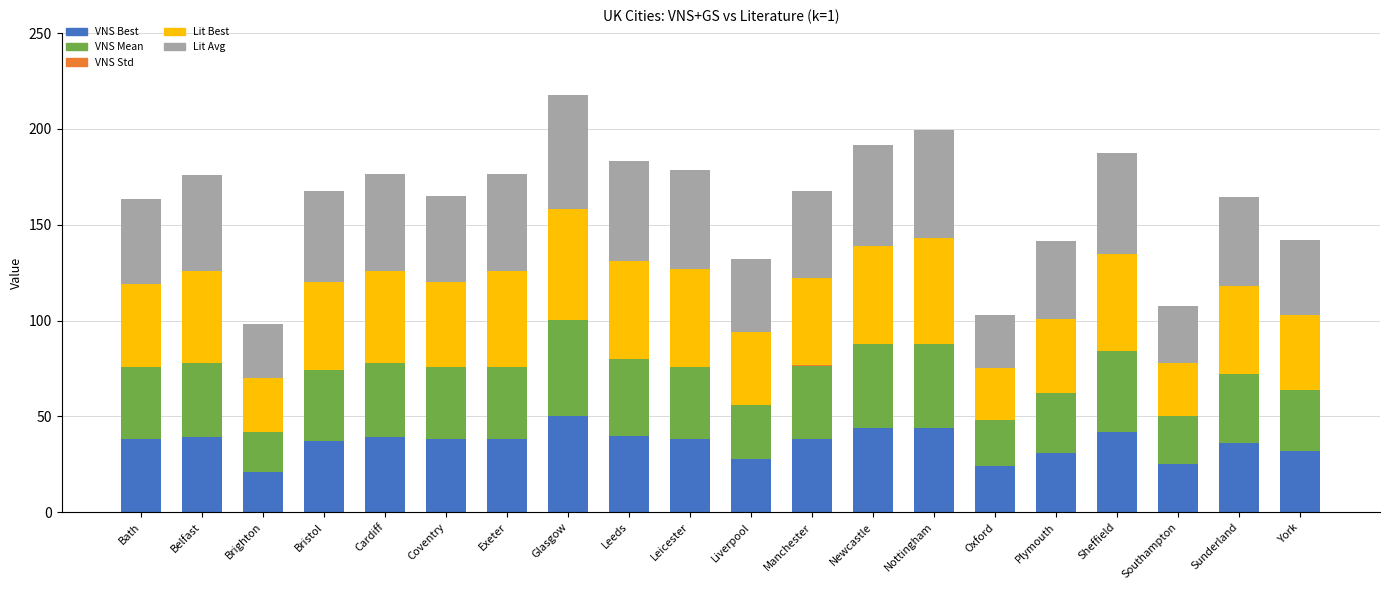

The VNS Best series shows 44.8 at Liverpool. True or false?

False